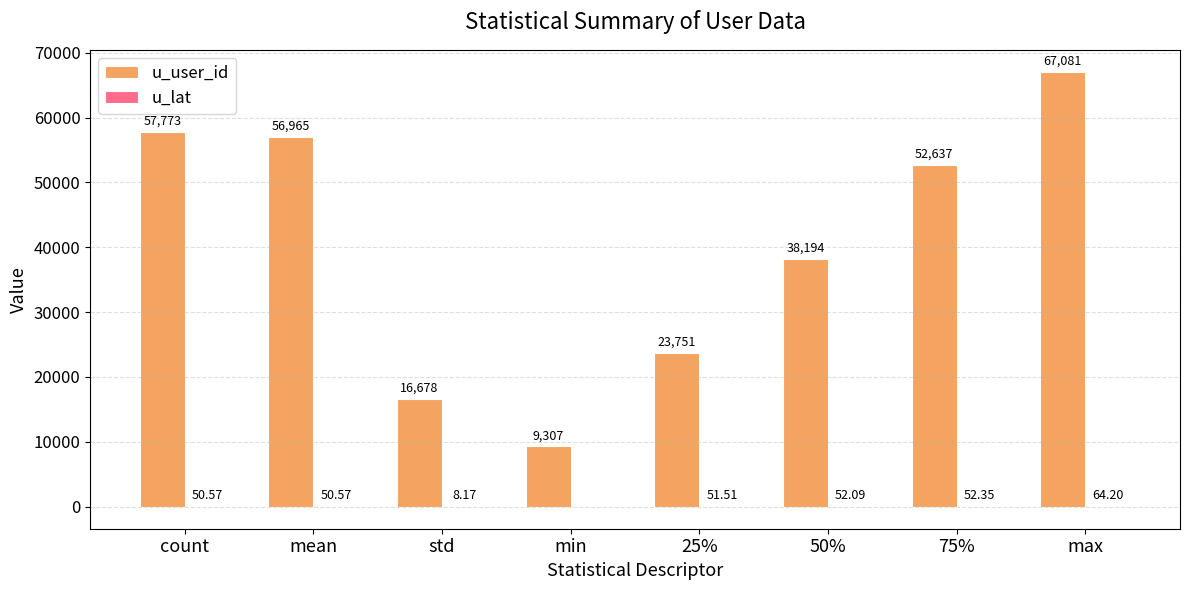

Which series has the largest total across all categories?

u_user_id